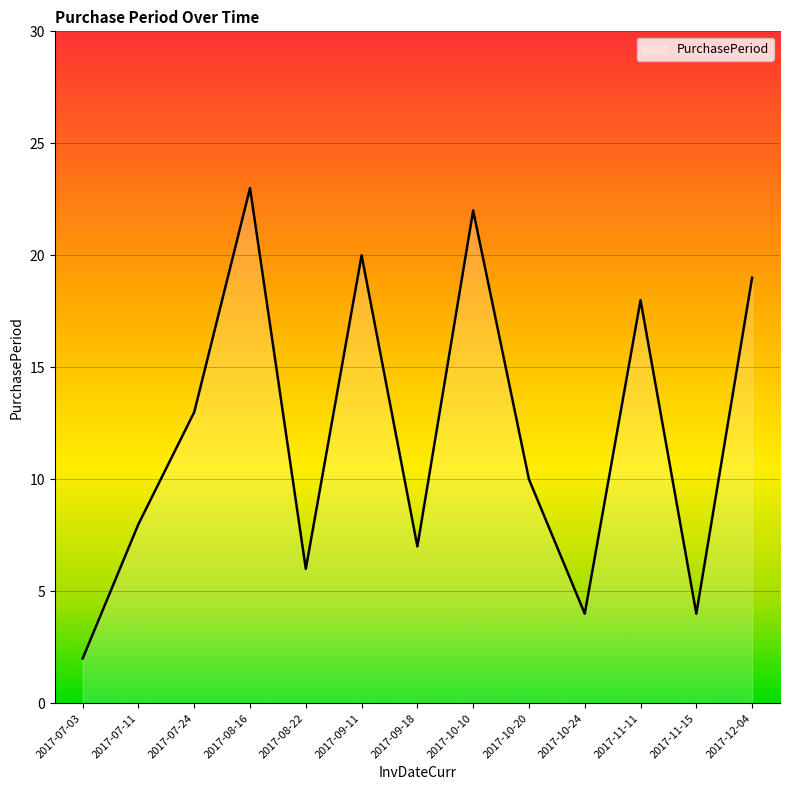

Which label corresponds to the smallest value in the chart?

2017-07-03